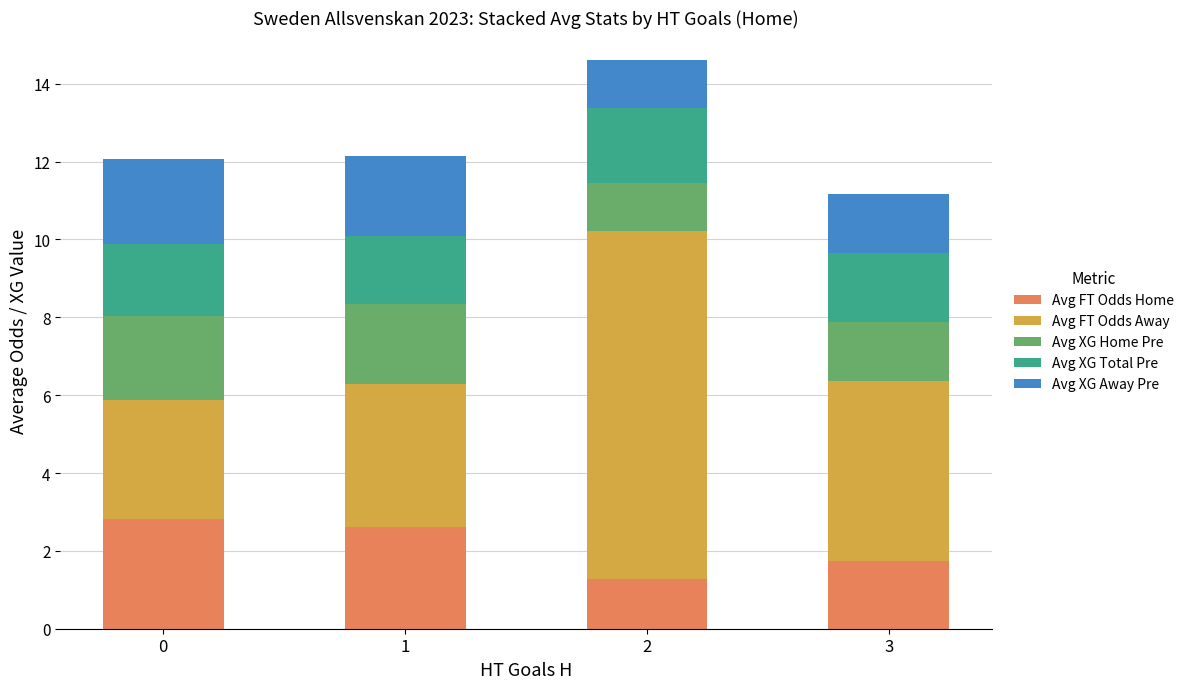

What is the minimum value for Avg FT Odds Home?

1.3